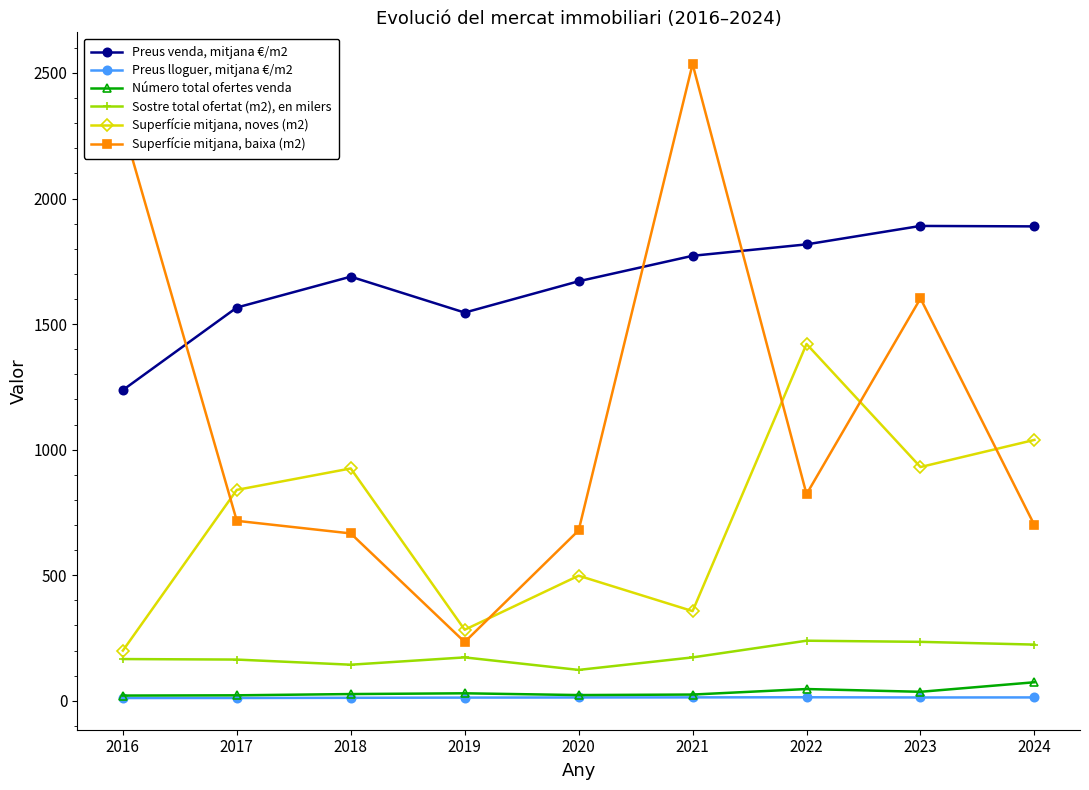

Is it true that Superfície mitjana, baixa (m2) equals 2535.7 at 2021?

True